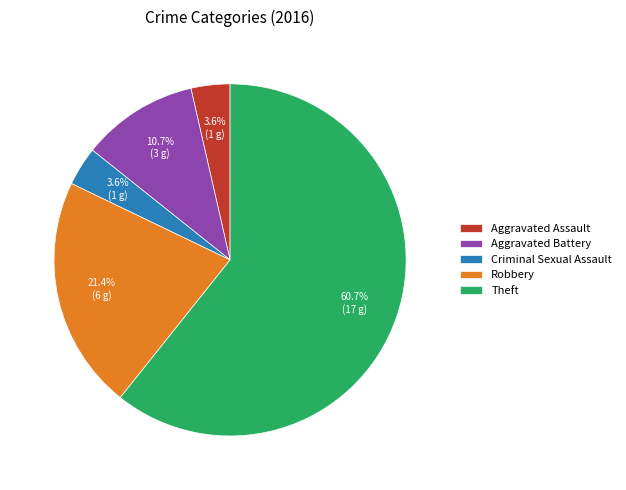

To the nearest percent, what is the difference between the largest and smallest slice percentages?

57%